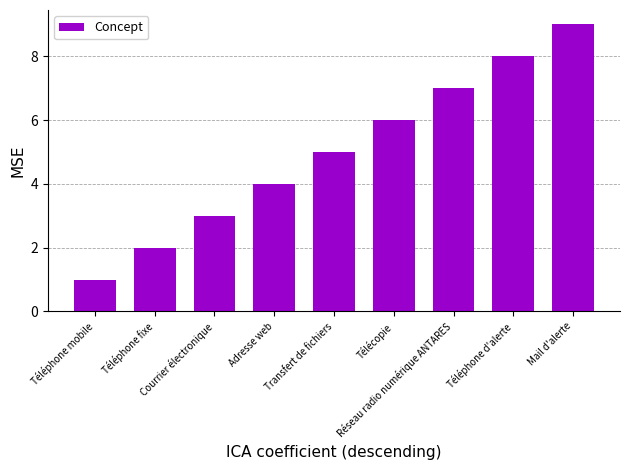

Rank the categories by value from lowest to highest.

Téléphone mobile, Téléphone fixe, Courrier électronique, Adresse web, Transfert de fichiers, Télécopie, Réseau radio numérique ANTARES, Téléphone d'alerte, Mail d'alerte